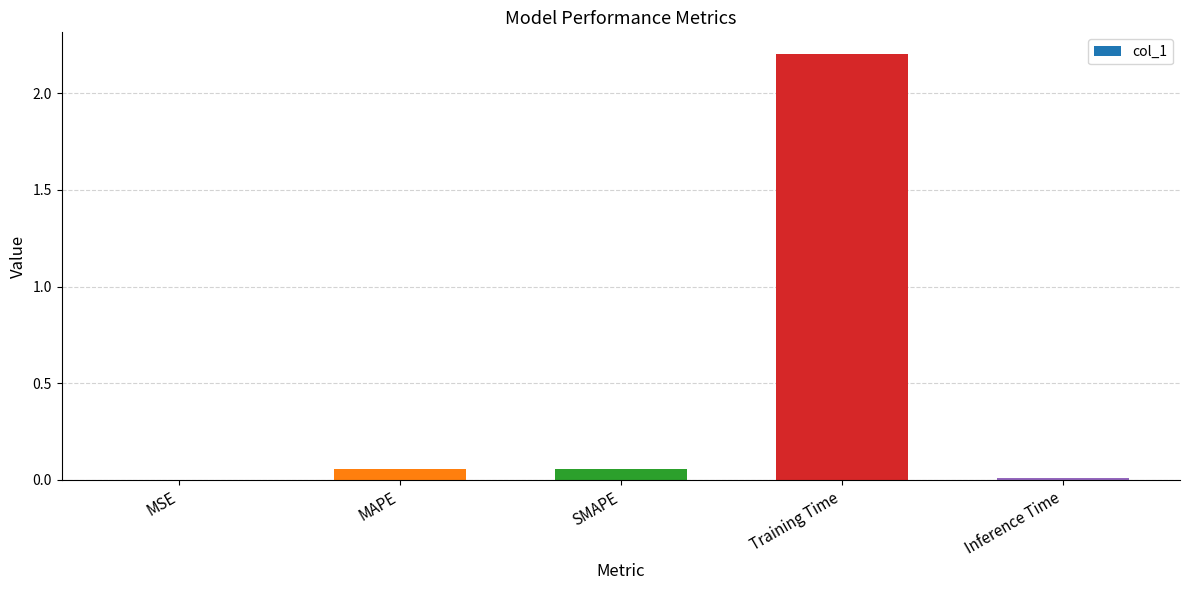

Which label corresponds to the largest value in the chart?

Training Time